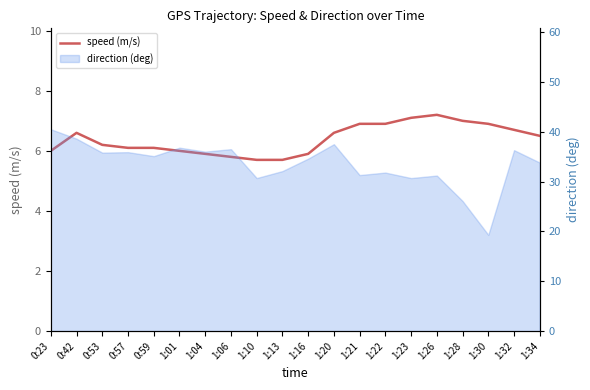

What is the difference between the maximum and minimum values?

1.5